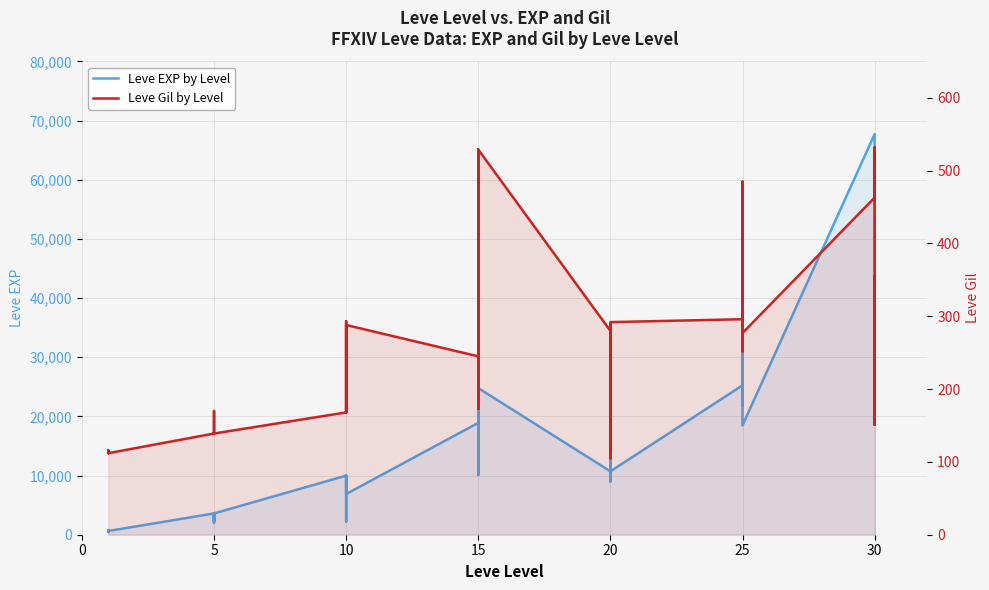

What is the minimum value for Leve EXP by Level?

450